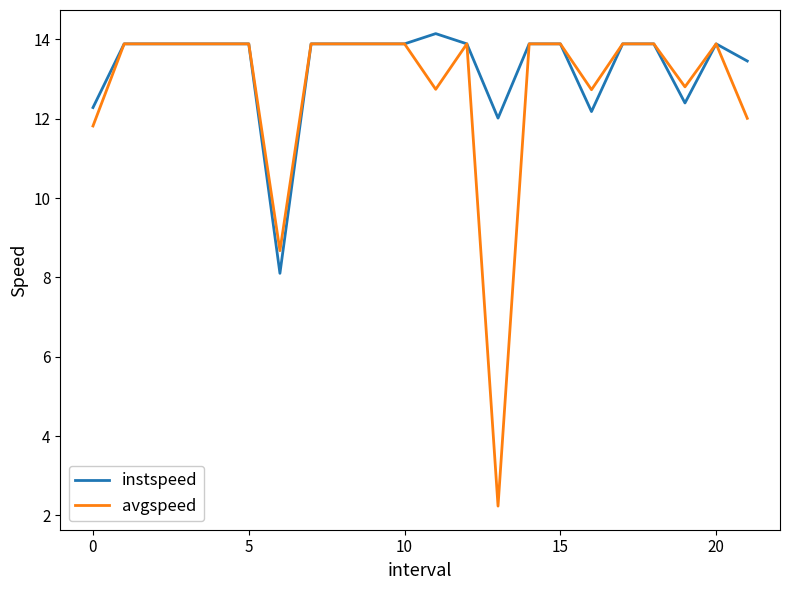

What is the minimum value shown in the chart?

2.2